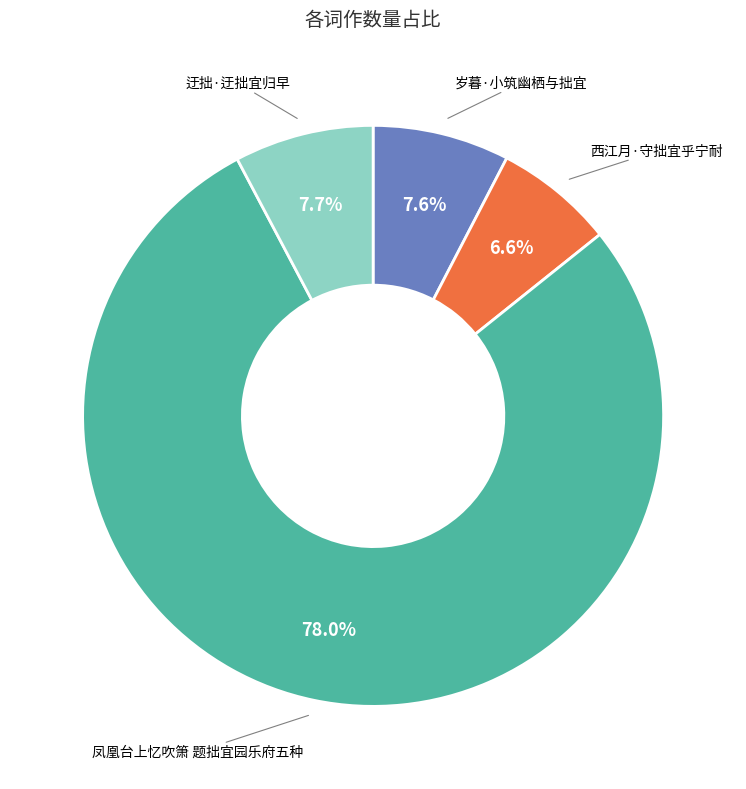

To the nearest percent, what is the difference between the largest and smallest slice percentages?

71%